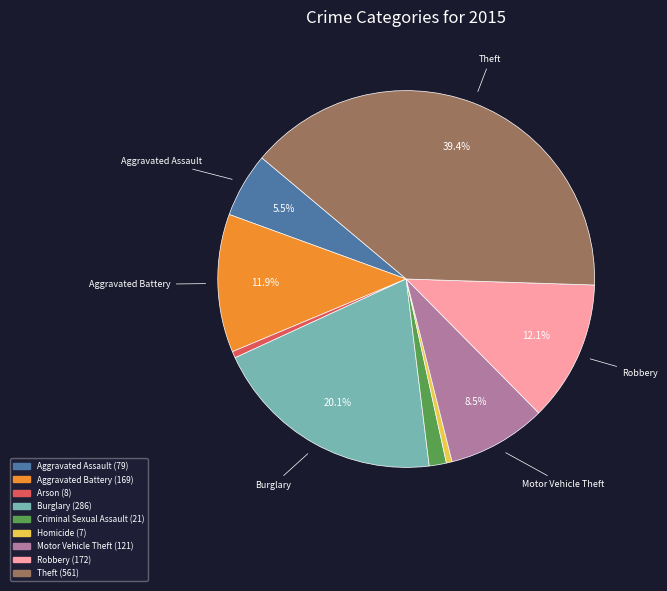

What percentage is NOT represented by Aggravated Assault?

94.5%